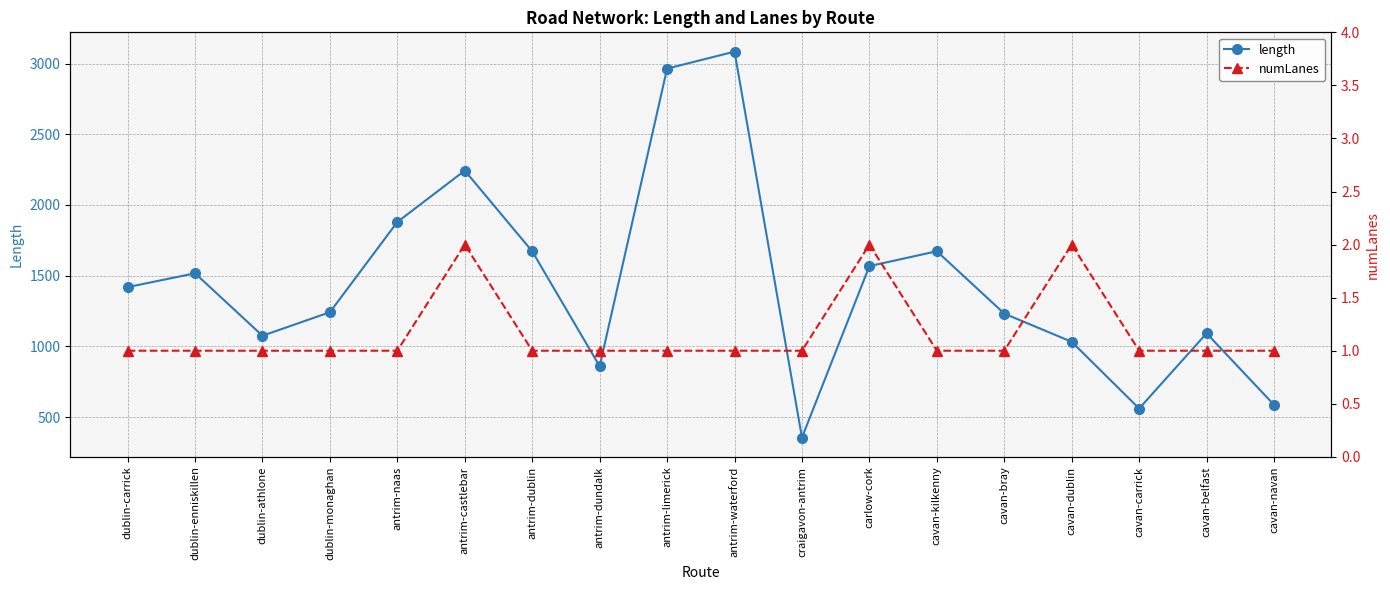

What is the value of the length point at the 17th from the left?

1092.6